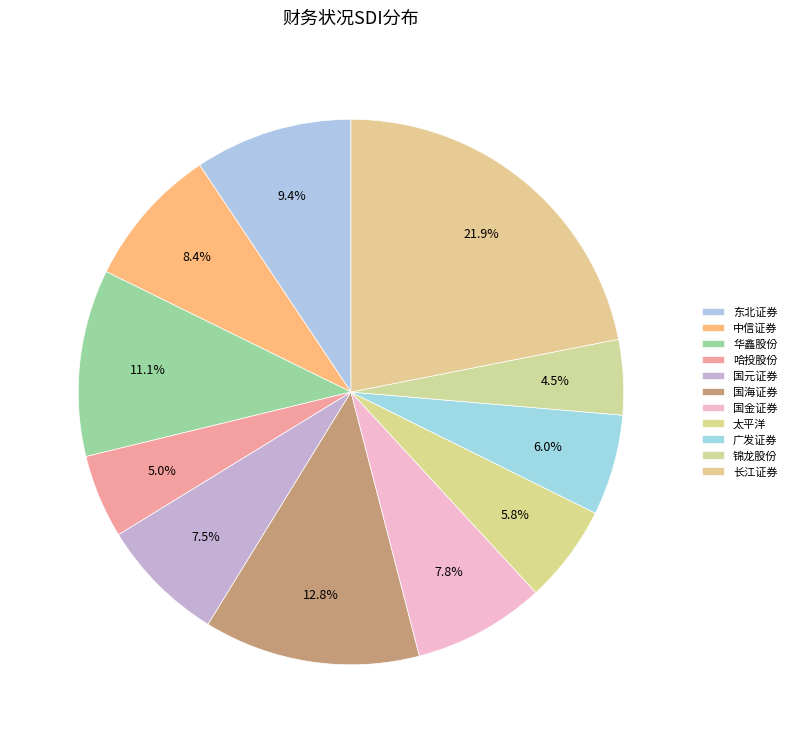

To the nearest percent, what is the difference between the largest and smallest slice percentages?

17%